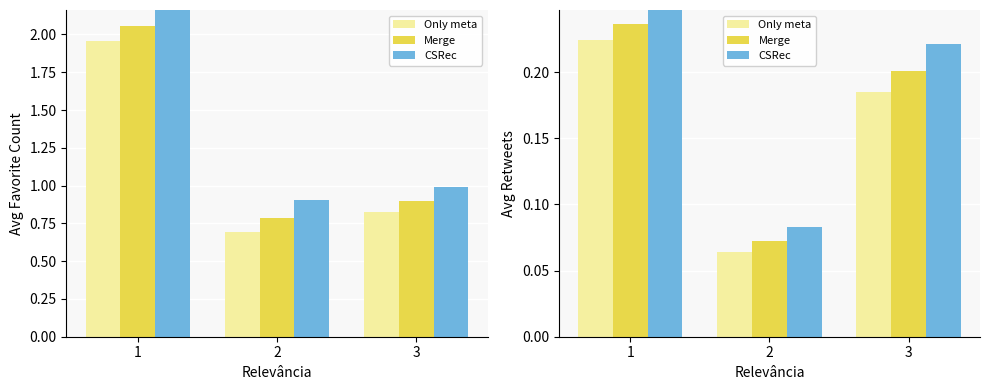

How many categories are shown in the chart?

3